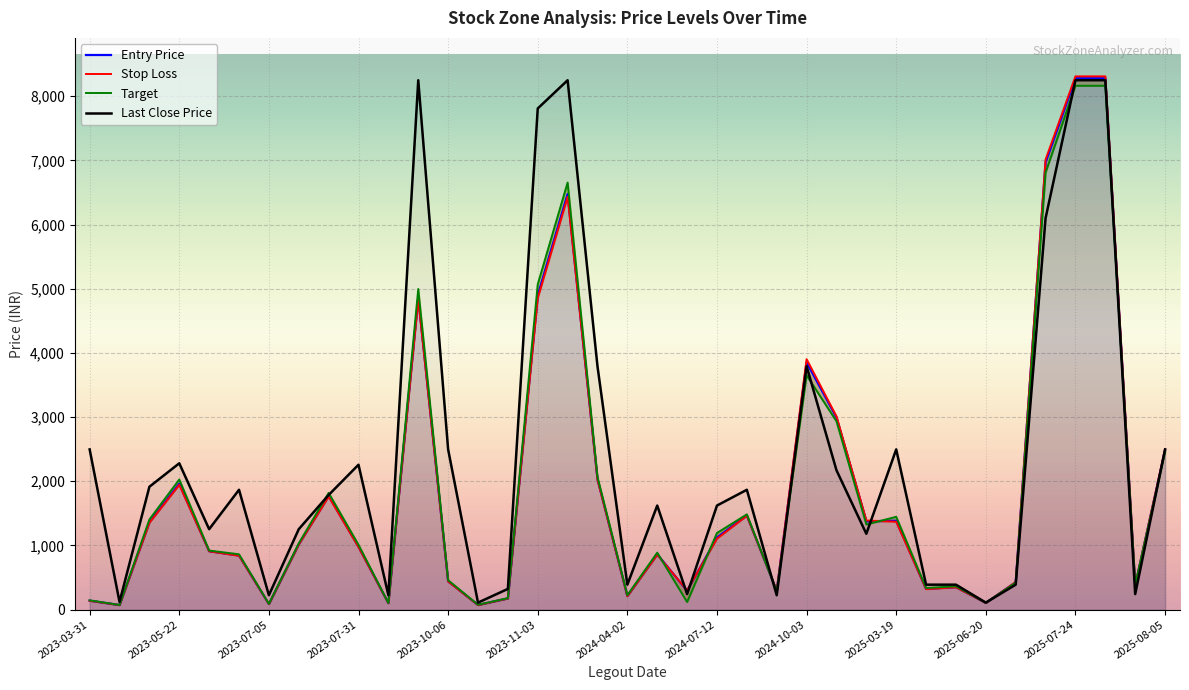

What is the maximum value for Last Close Price?

8248.5